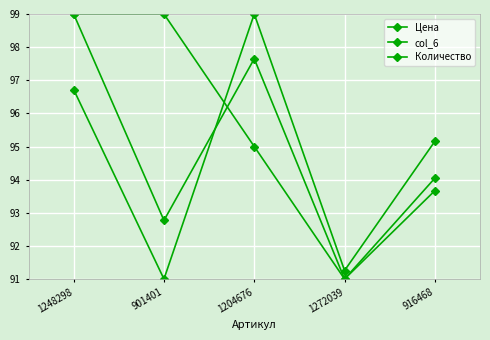

The value of col_6 at 901401 is 92.8. True or false?

True